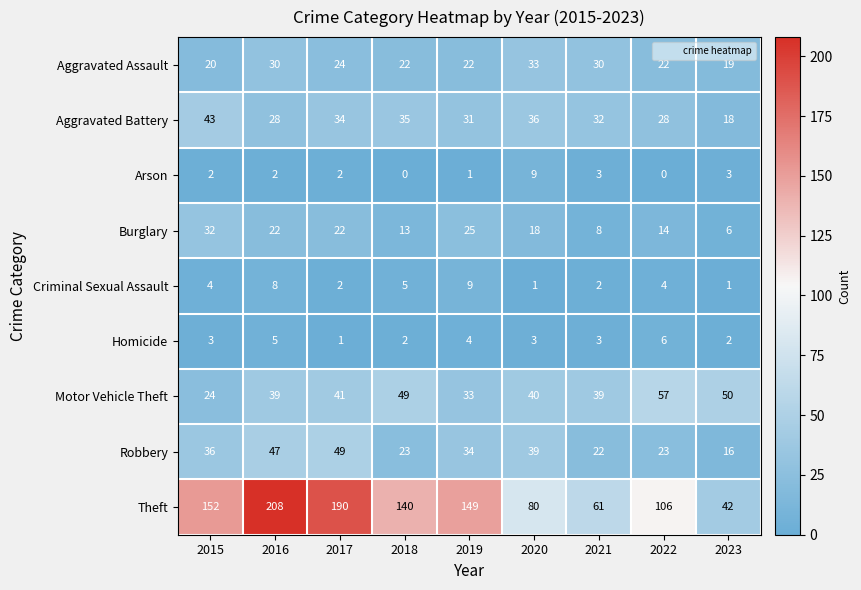

What is the sum of all Arson values?

22